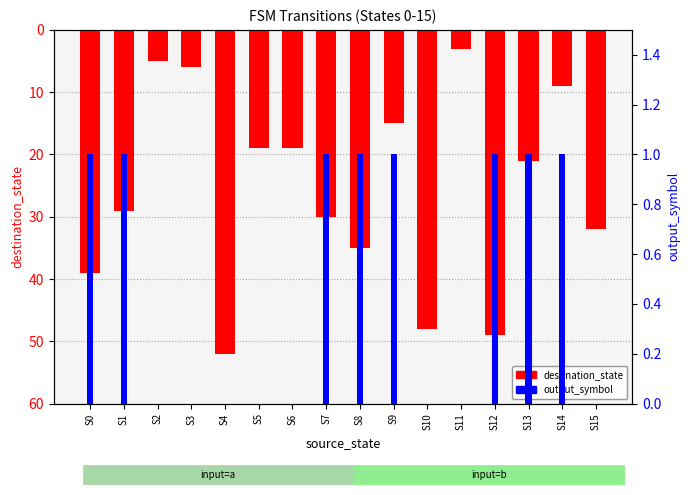

Is the value of output_symbol at S8 greater than the value of destination_state at S3?

No